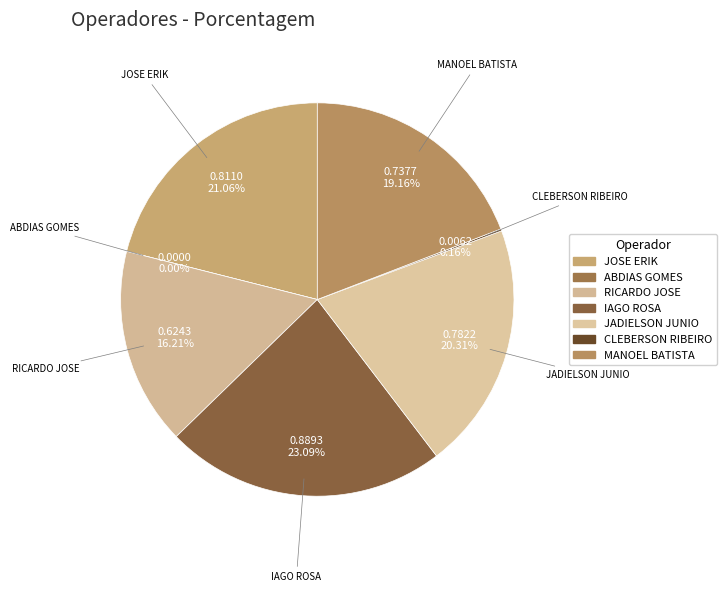

How many slices are in this pie chart?

7